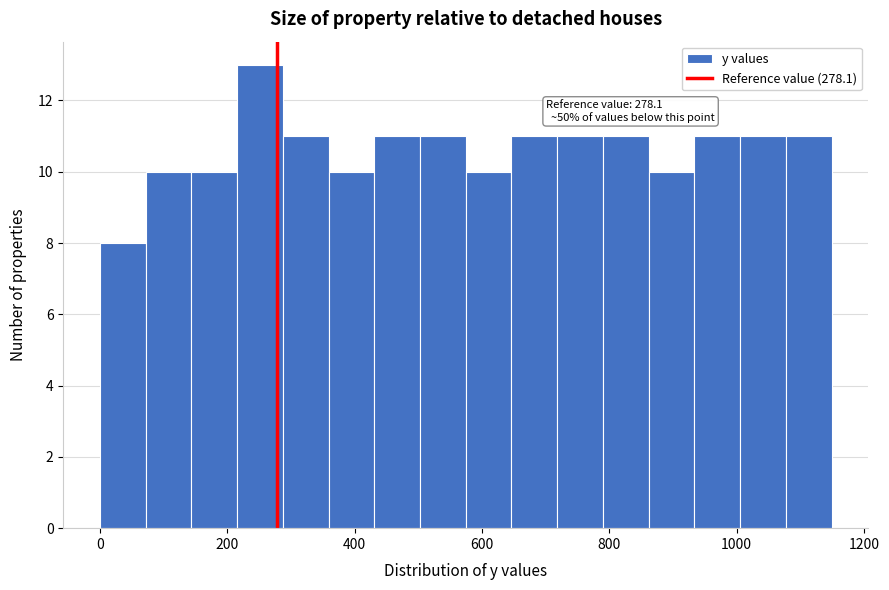

Around what value on the x-axis is the tallest bar? Give the approximate position of its centre, as read against the axis.

260